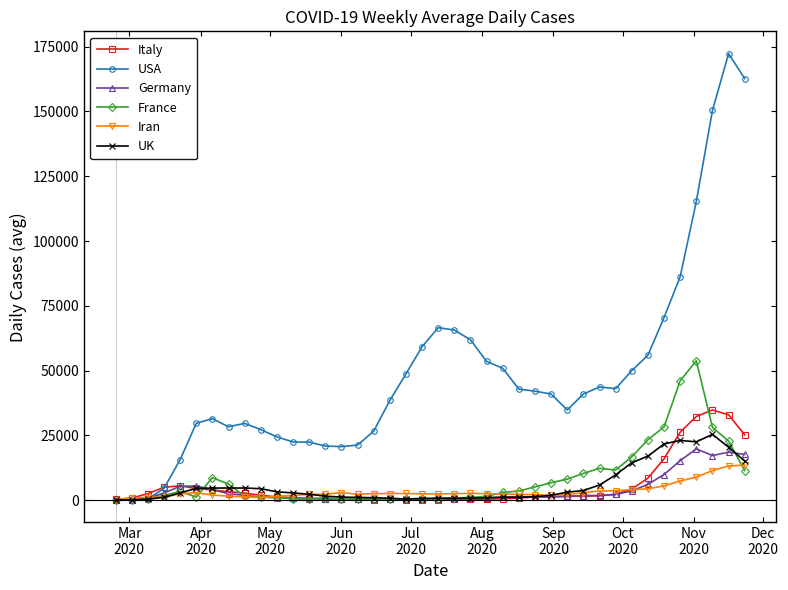

What is the value of the UK point at the 33rd from the left?

14404.0